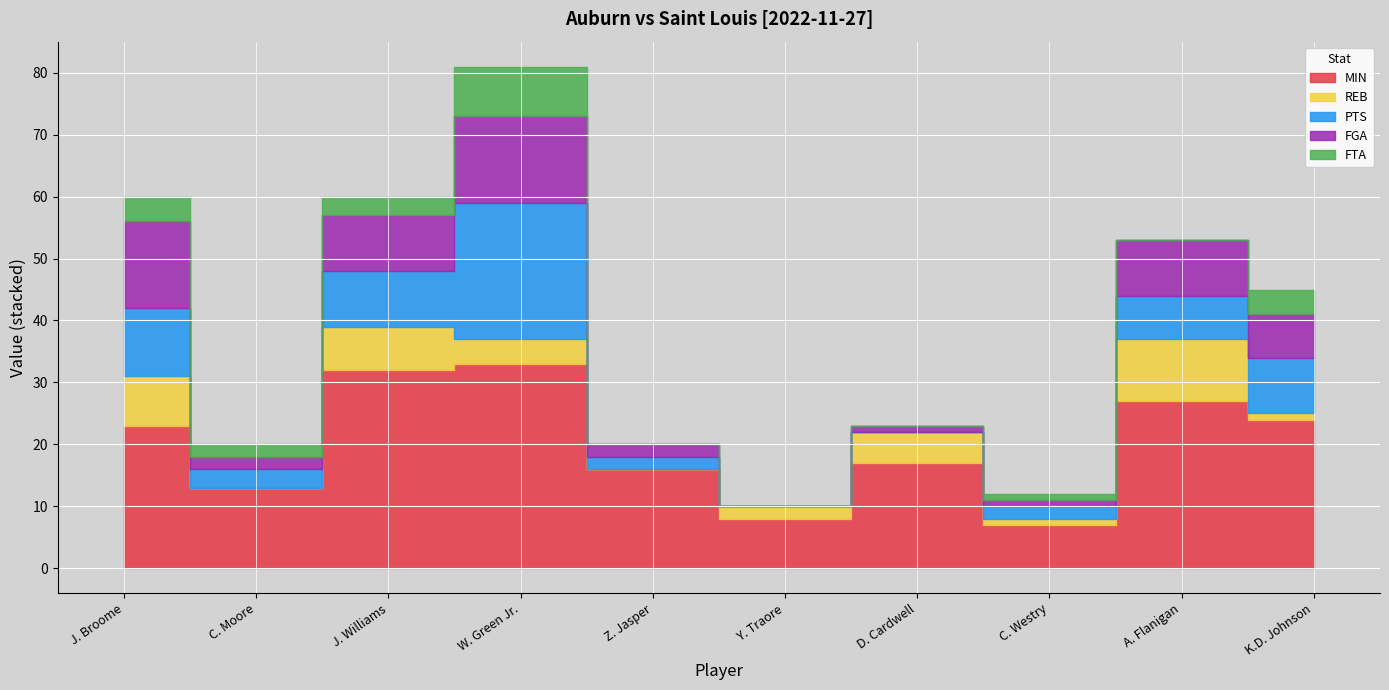

In PTS, how many points are lower than both neighbors (excluding endpoints)?

1